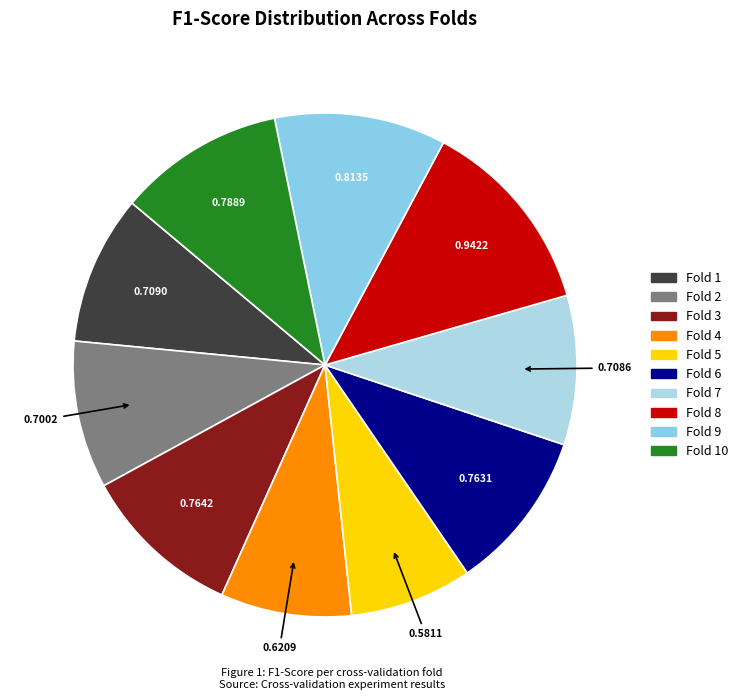

Does any single category account for the majority?

No